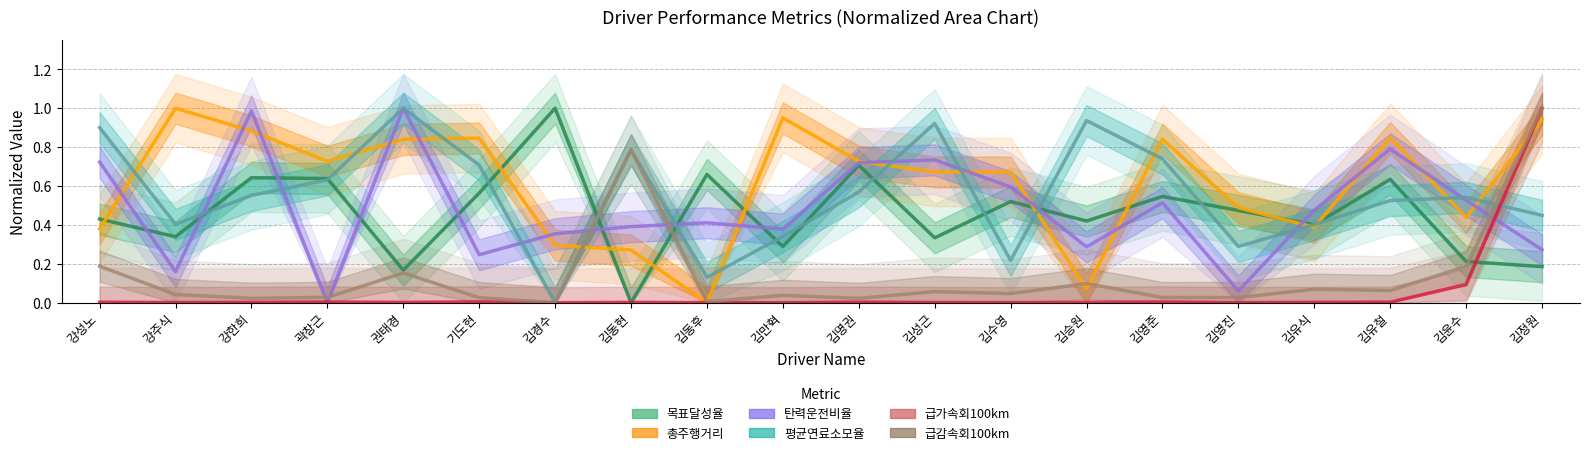

What is the difference between the maximum and minimum values in the 급감속회100km series?

1.0